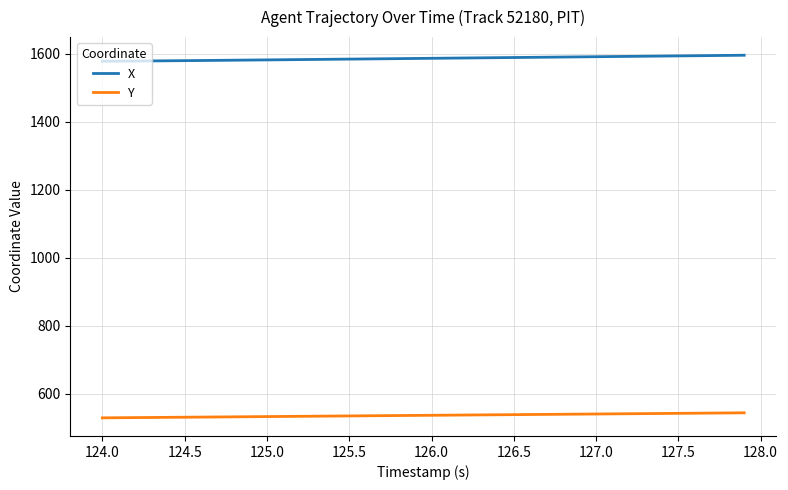

What is the highest value of the X series?

1595.0